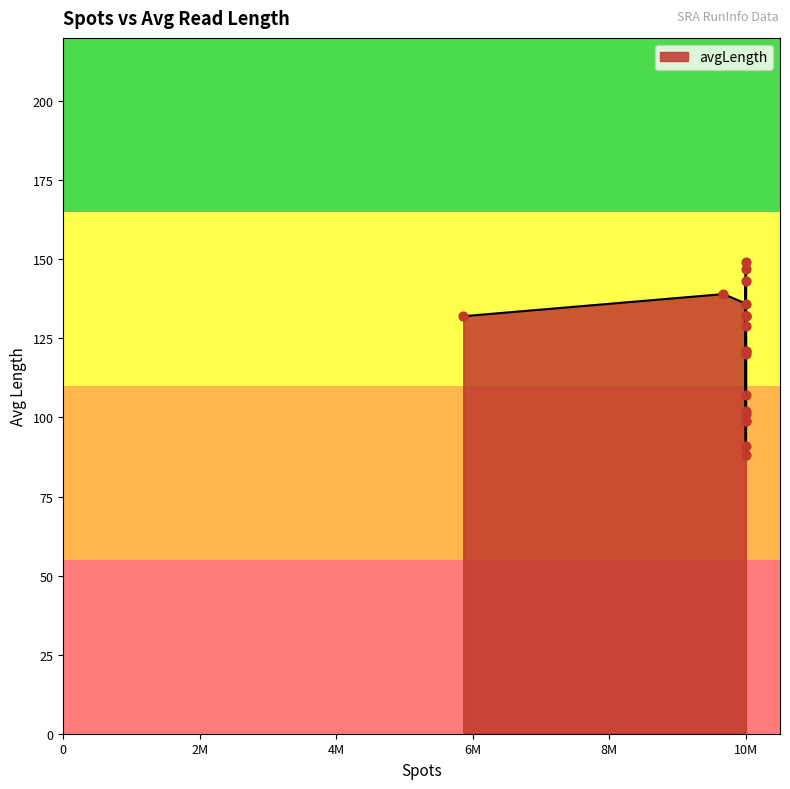

Approximately how many times larger is the value at 11 compared to 16?

0.9